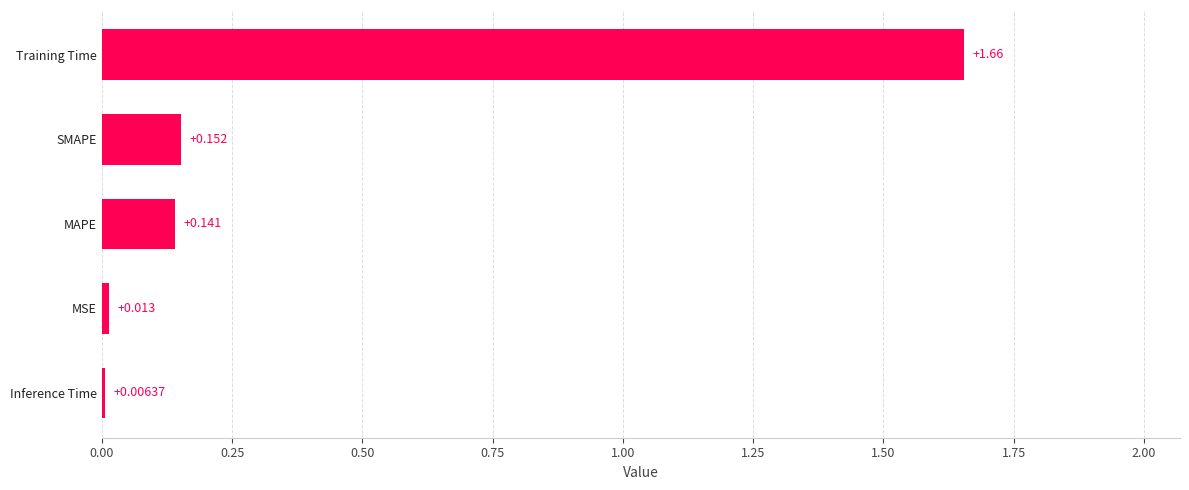

Rank the categories by value from highest to lowest.

Training Time, SMAPE, MAPE, MSE, Inference Time